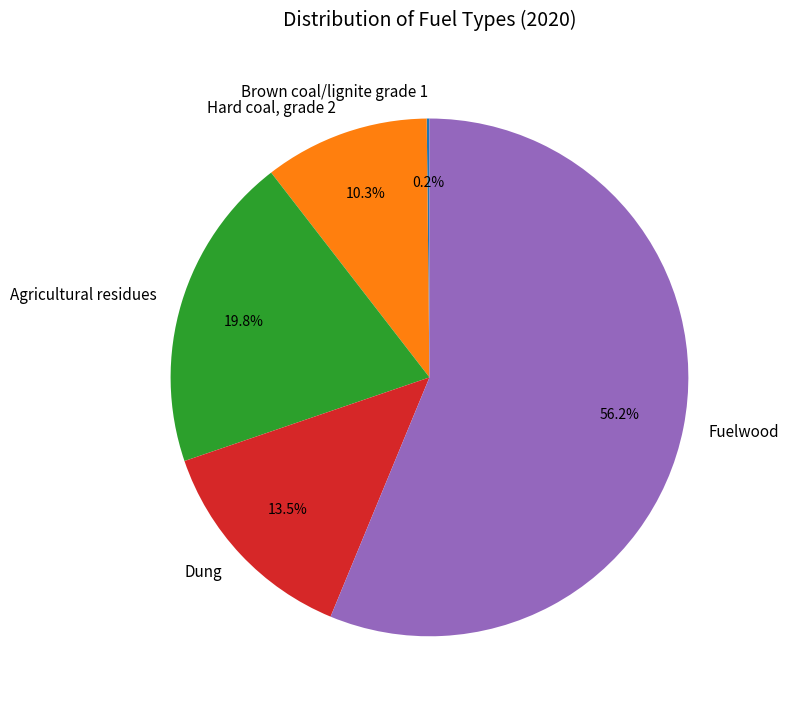

What is the largest slice in the pie chart?

Fuelwood